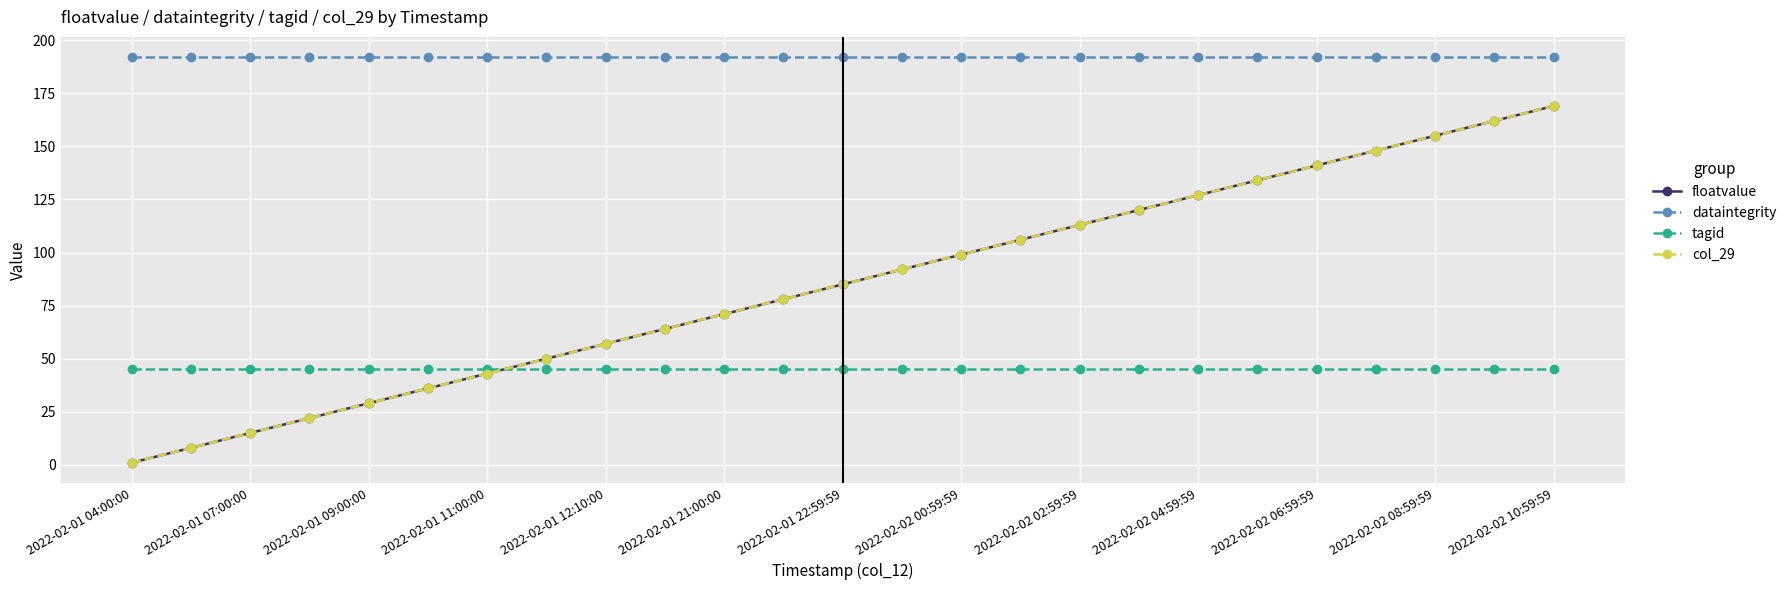

True or false: floatvalue and dataintegrity cross at least once.

False